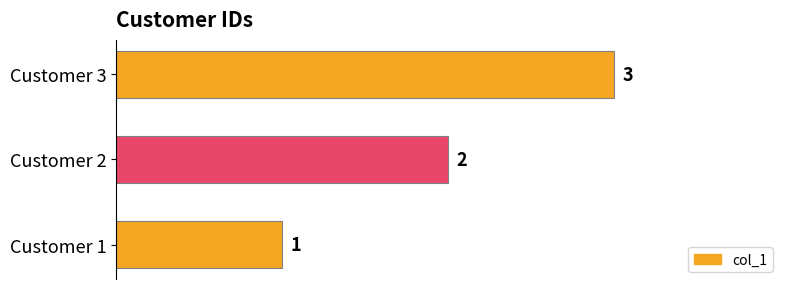

What is the sum of all values?

6